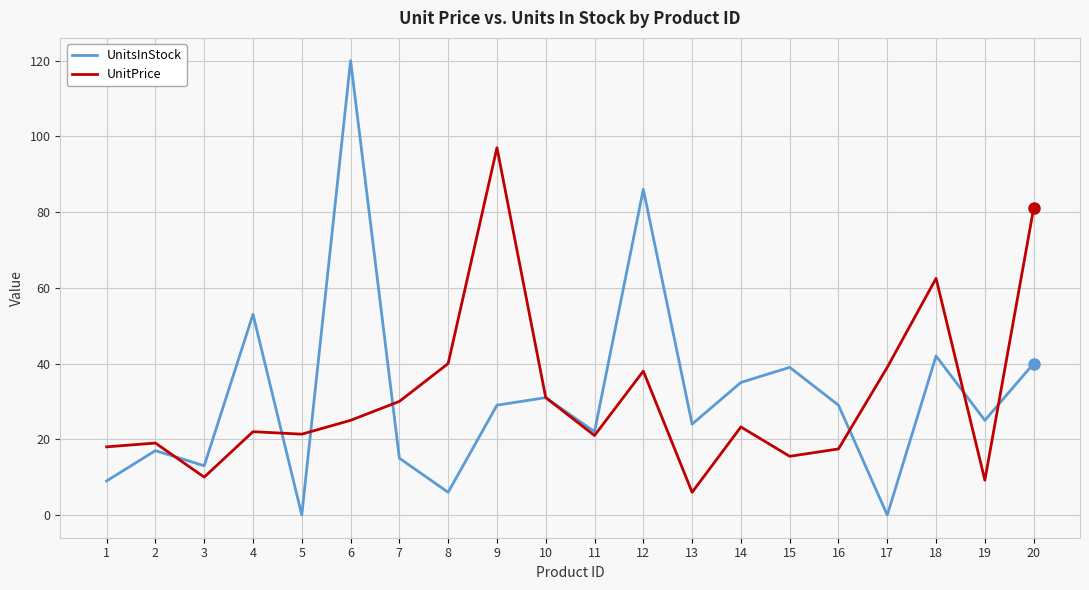

At how many categories does at least one series exceed 38?

9